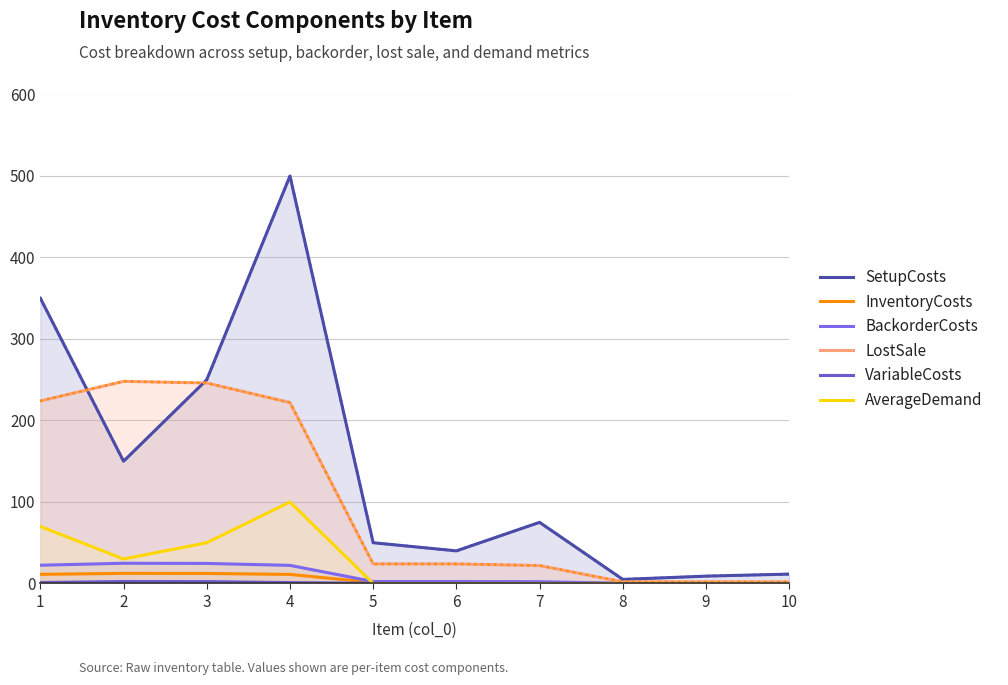

Is the value of LostSale at 4 greater than the value of SetupCosts at 8?

Yes